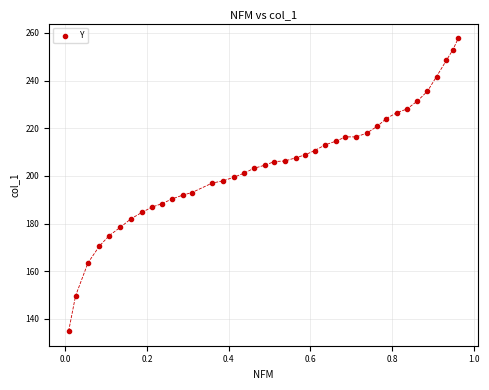

What is the range of Y values (max minus min)?

122.9